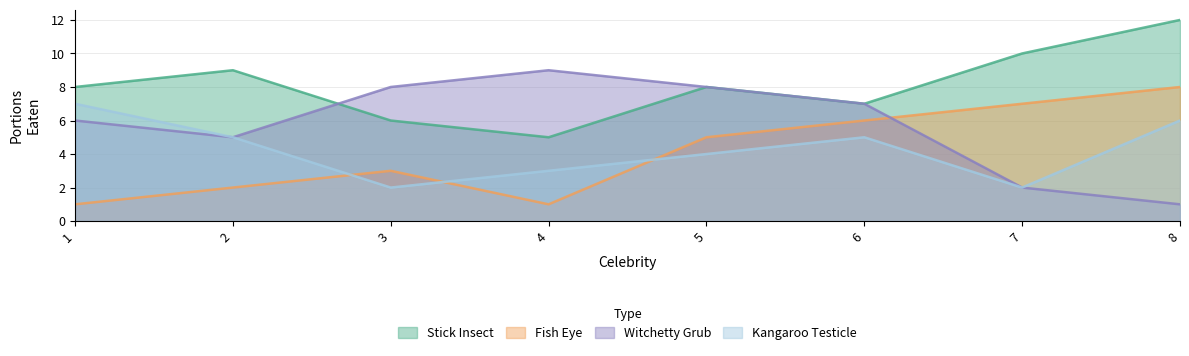

Which has a higher value, 5 or 1?

5